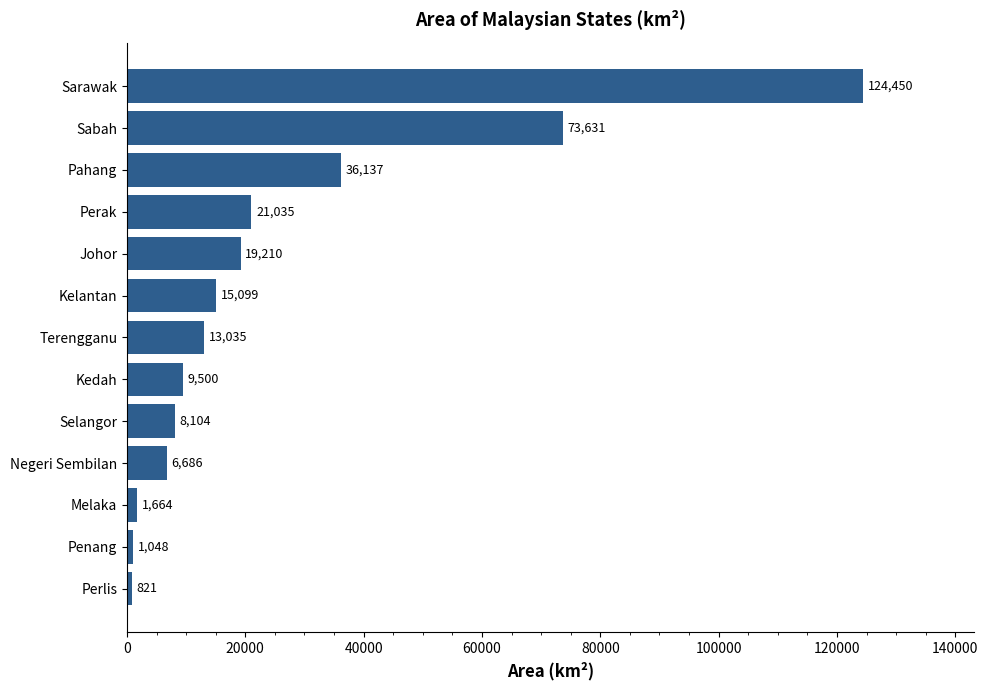

Is it true that the value at Terengganu is 13035?

True